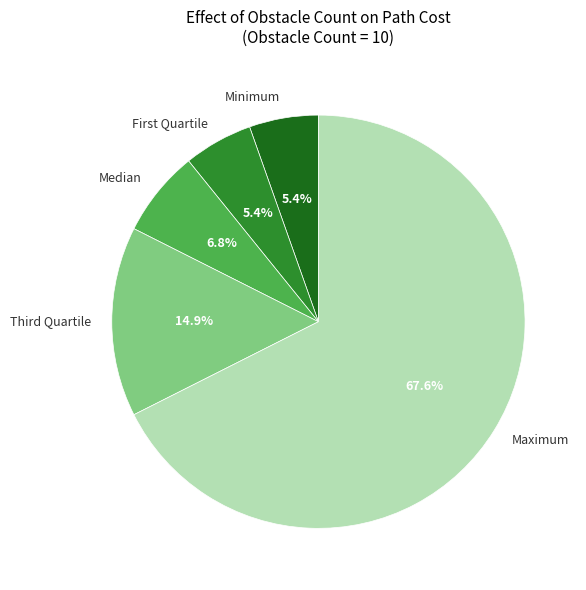

How many slices are in this pie chart?

5